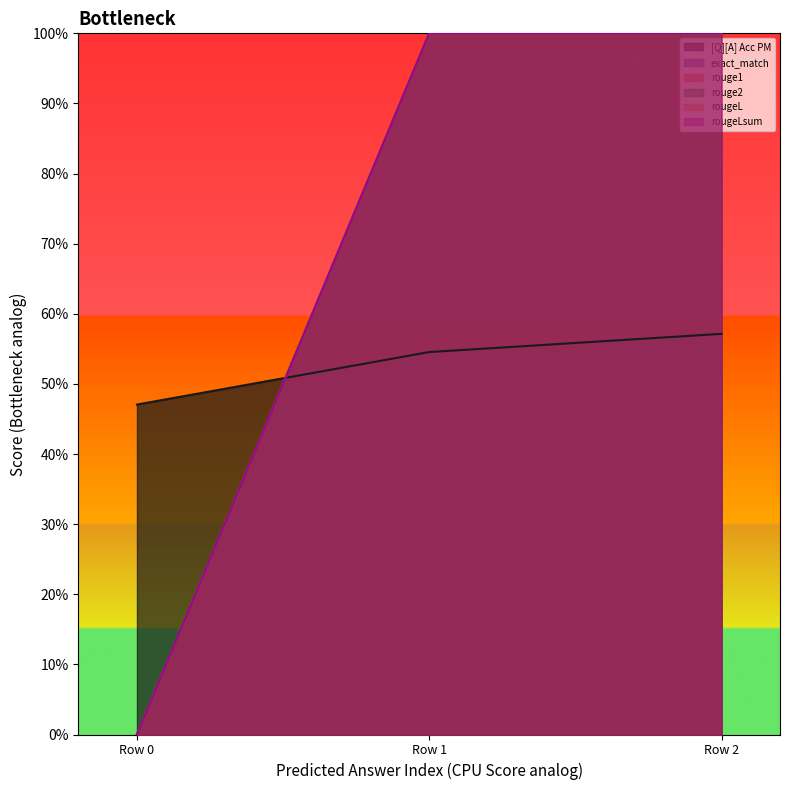

At how many categories does at least one series exceed 0?

3